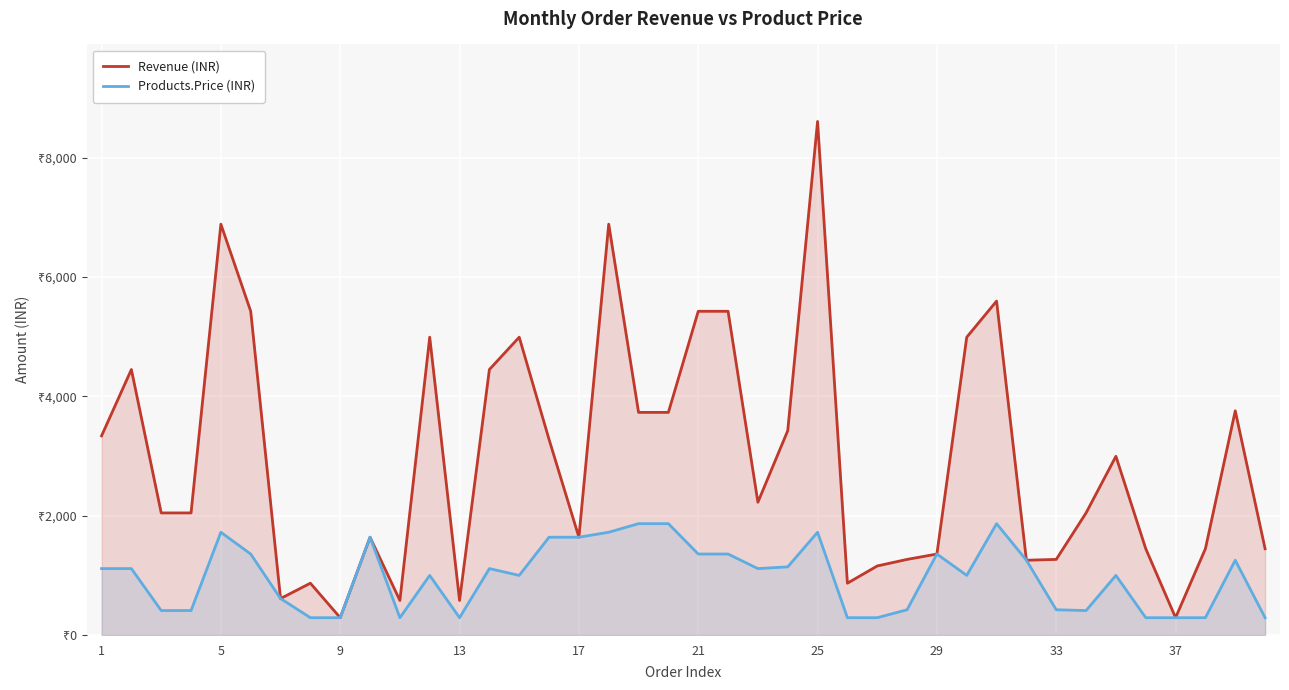

List the series in order of their peak value, highest first.

Revenue (INR), Products.Price (INR)